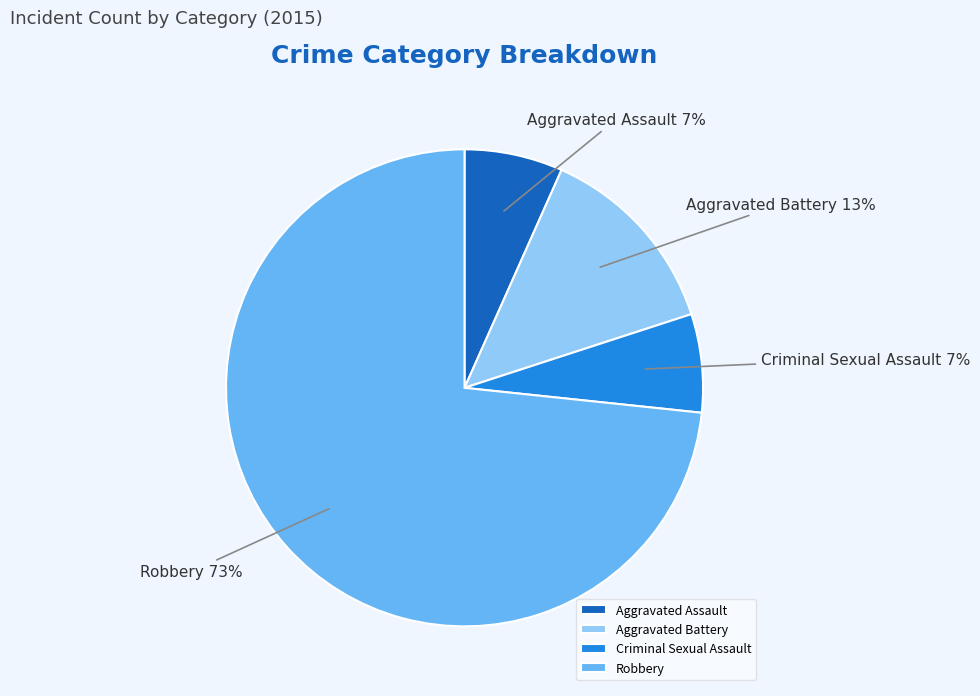

Is it true that Robbery is 73% of the pie?

True